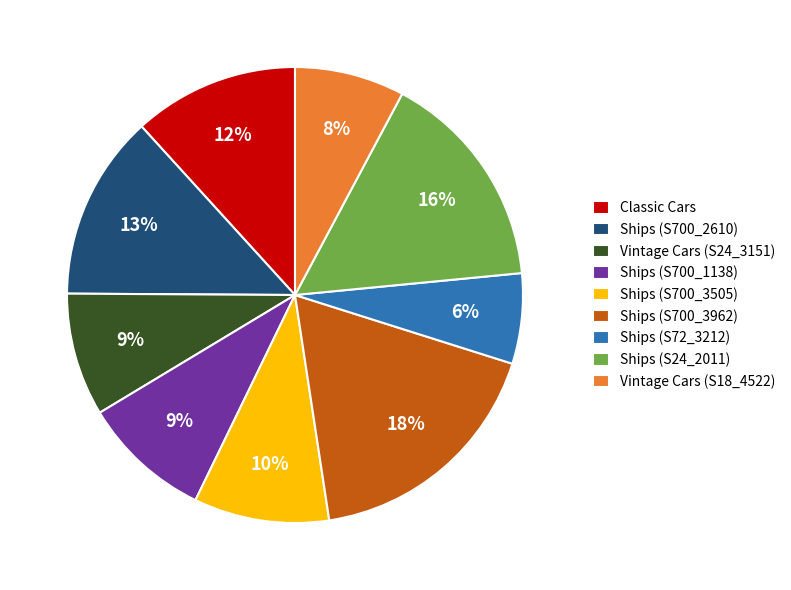

Which category has the smallest portion of the pie?

Ships (S72_3212)